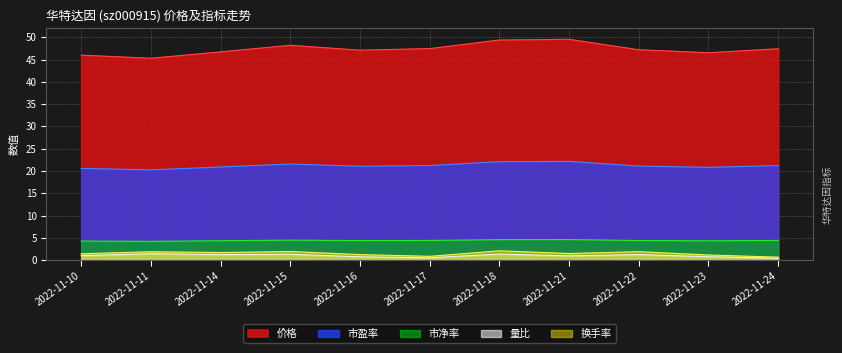

At 2022-11-17, list the series in order from smallest to largest.

量比, 换手率, 市净率, 市盈率, 价格